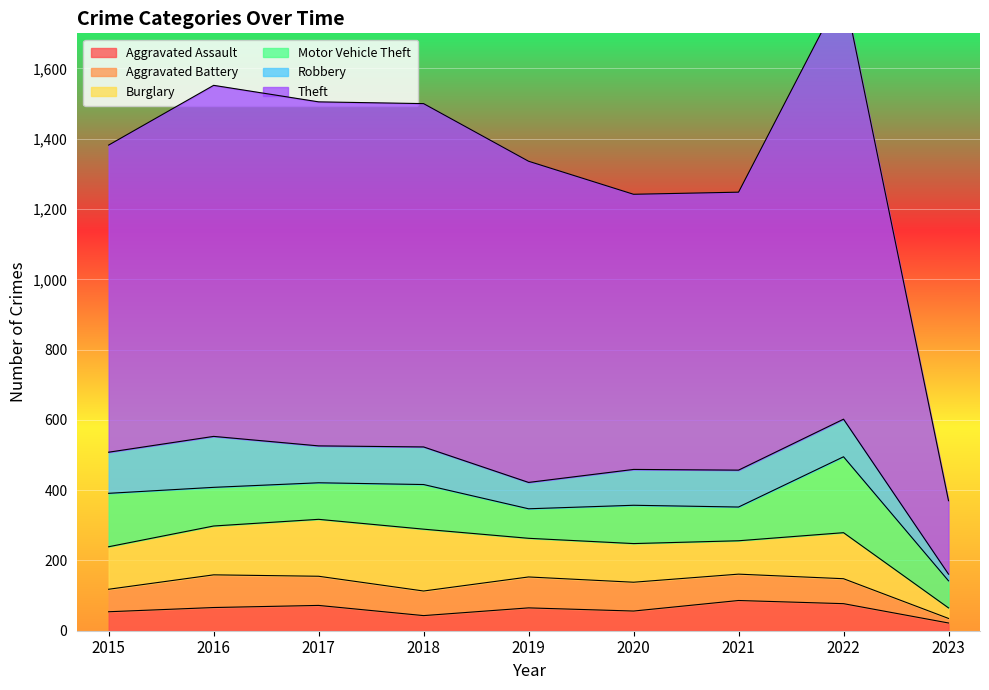

How many values in the Theft series are below 914?

4